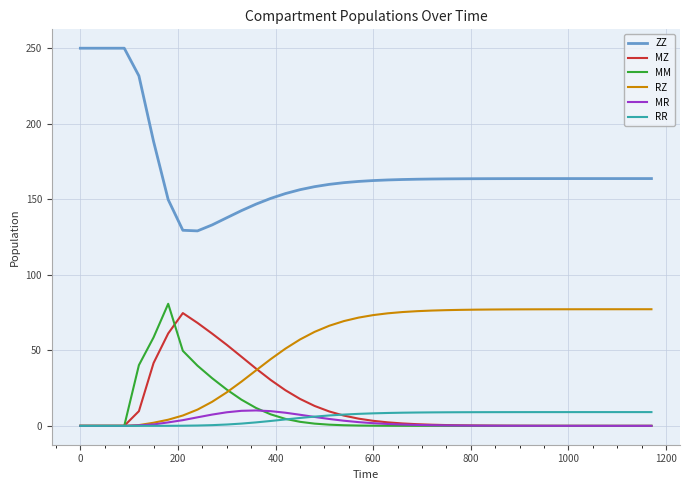

Which series has the largest range (max minus min)?

ZZ